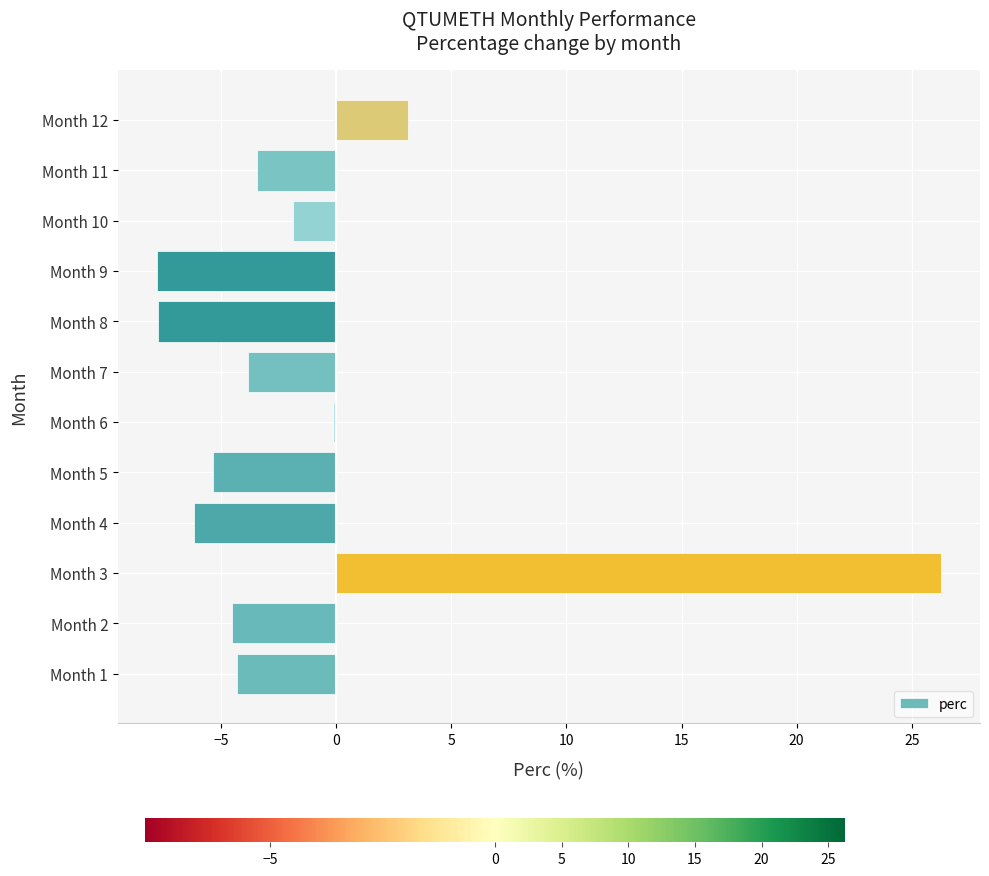

Is it true that the value at Month 8 is -2.0?

False